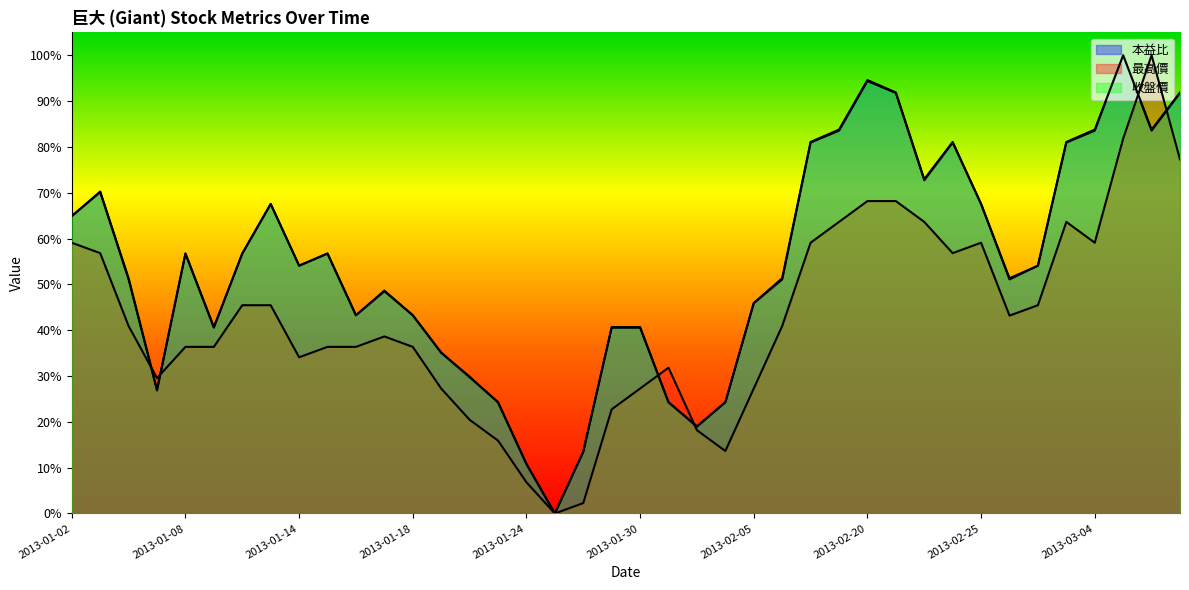

Does the chart have visible grid lines?

No